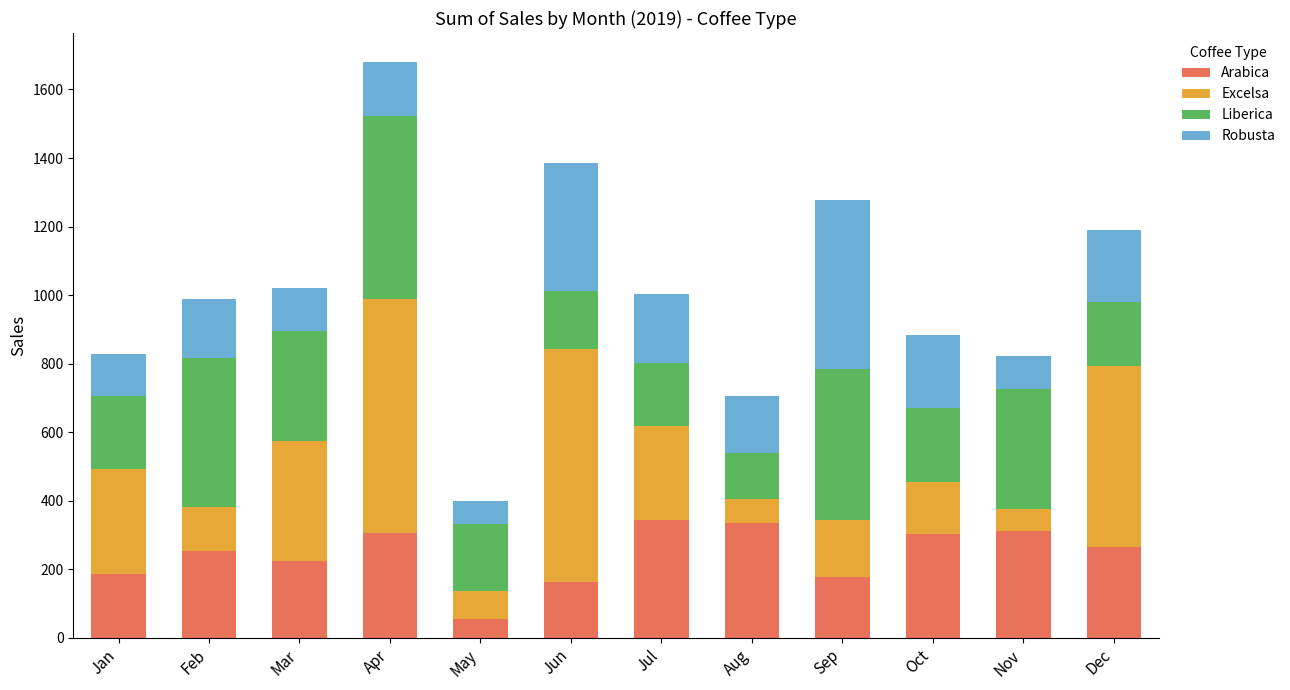

True or false: Arabica has a value of 80.4 at Jun.

False